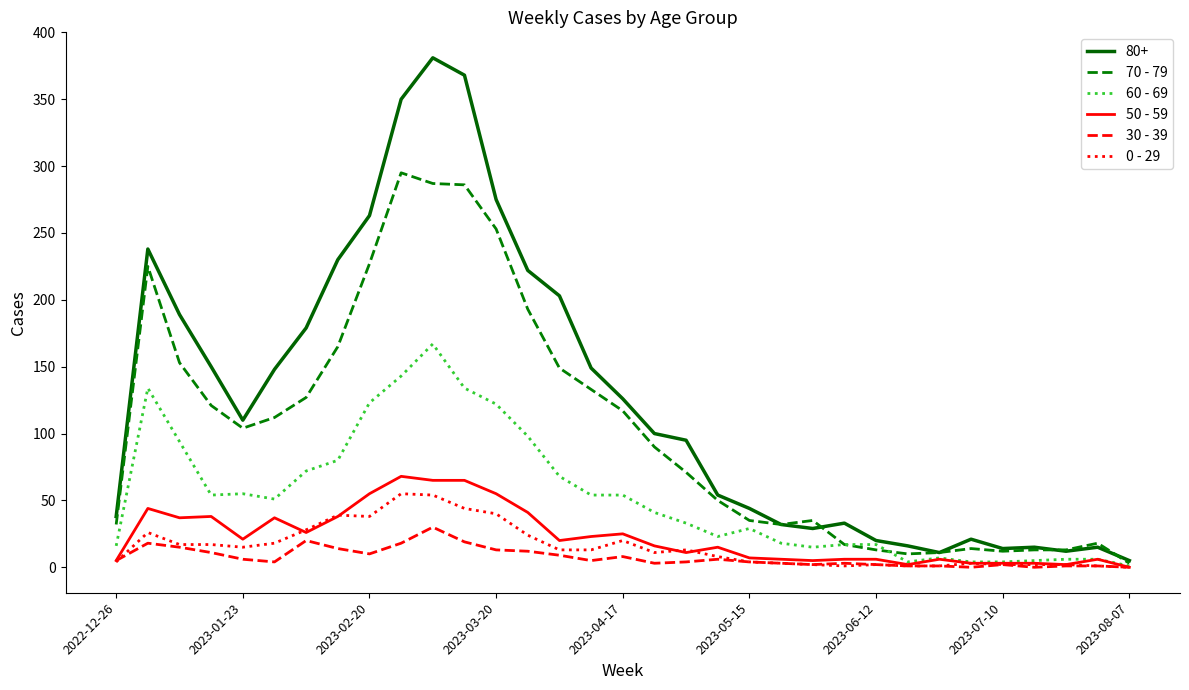

Which series has the largest total across all categories?

80+